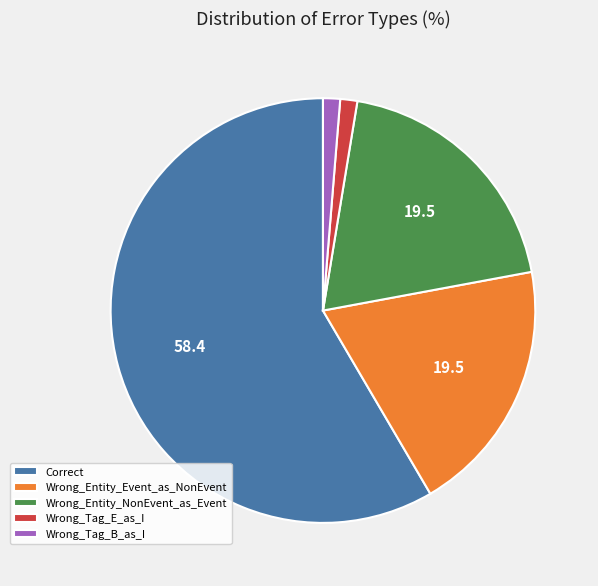

Count the number of slices in the pie.

5